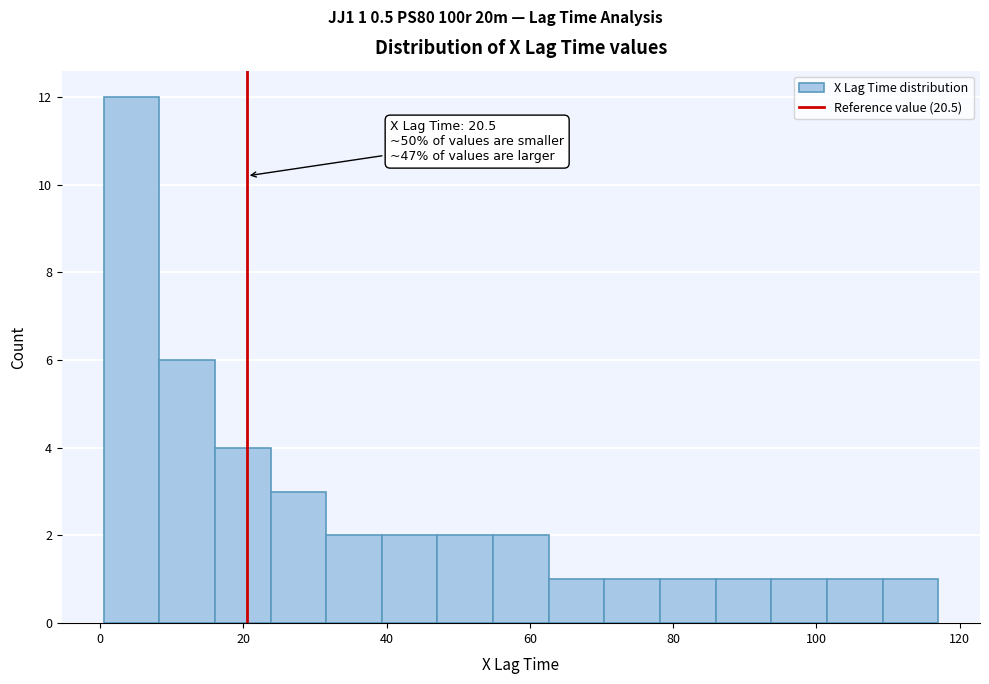

Around what value on the x-axis is the tallest bar? Give the approximate position of its centre, as read against the axis.

4